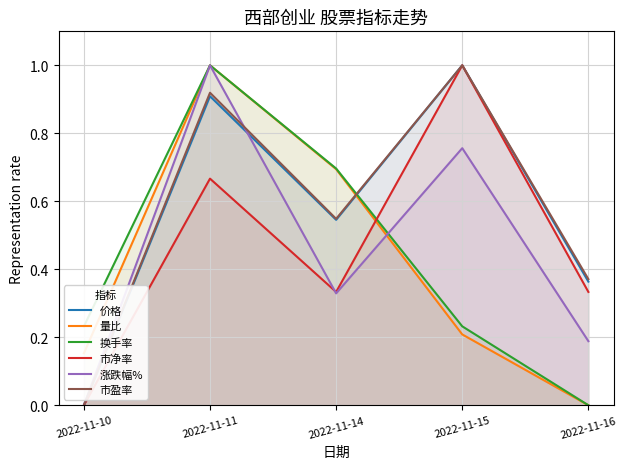

In 涨跌幅%, how many points are higher than both neighbors (excluding endpoints)?

2